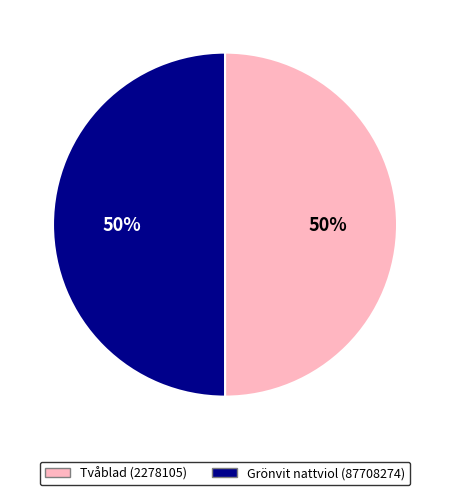

True or false: Tvåblad (2278105) accounts for 45% of the total.

False